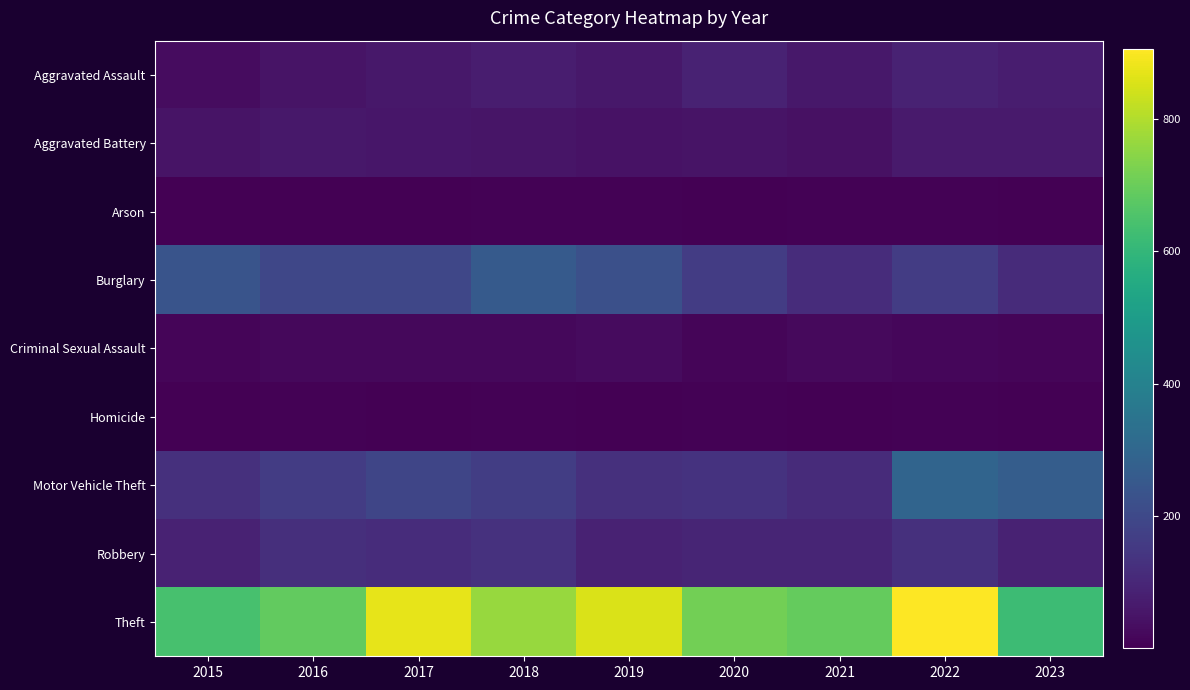

Rank the series by their maximum value, from lowest to highest.

Arson, Homicide, Criminal Sexual Assault, Aggravated Battery, Aggravated Assault, Robbery, Burglary, Motor Vehicle Theft, Theft